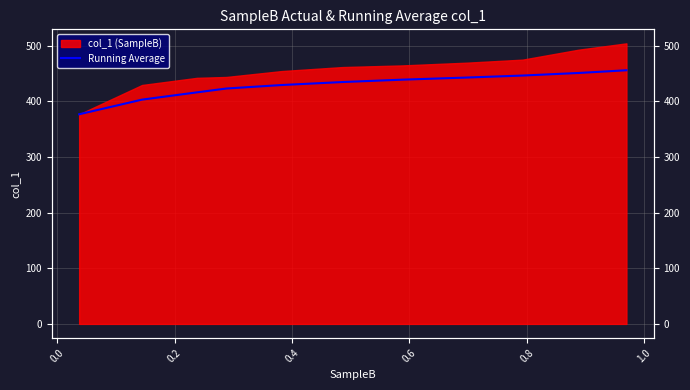

Reading left to right, extract all data points from this chart.

376.5	402.8	415.9	422.8	429.0	434.4	438.7	442.5	446.1	450.7	455.6